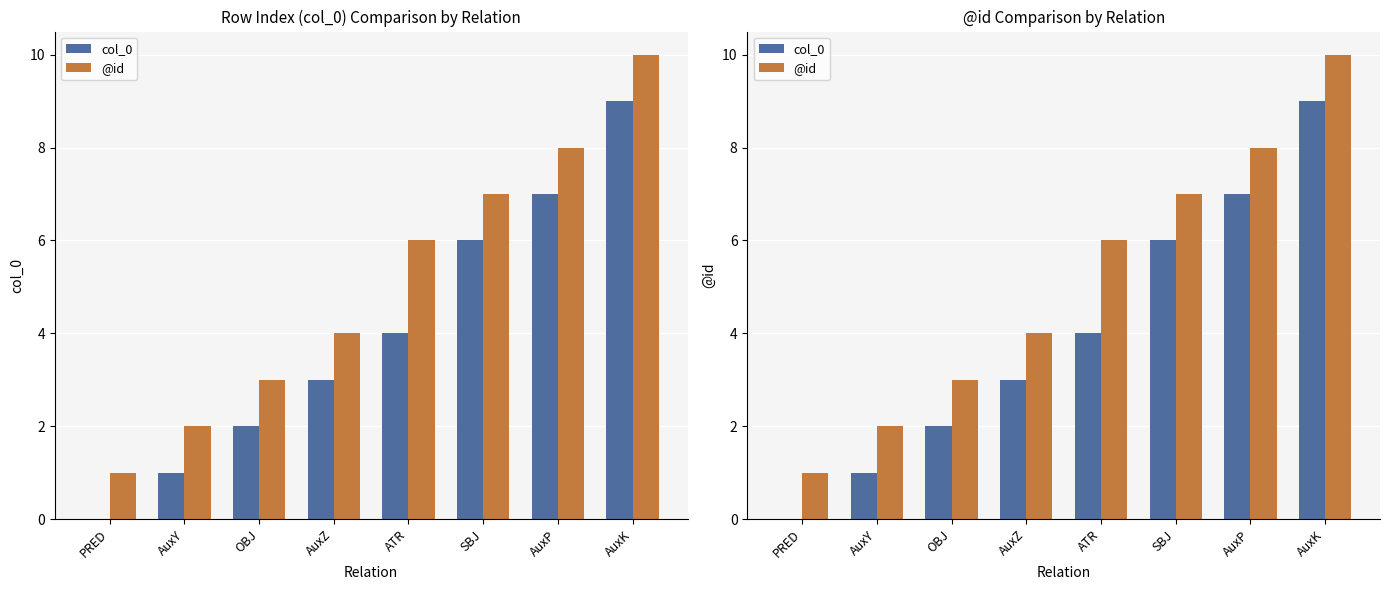

What is the total value across all series at AuxP?

15